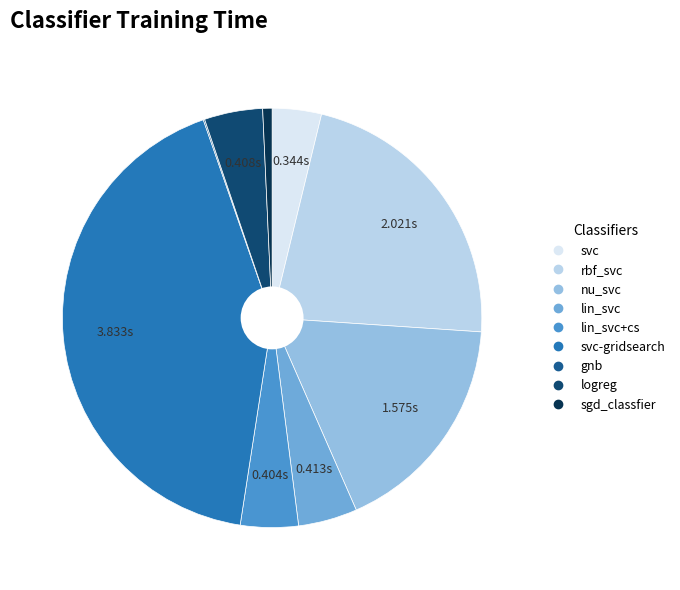

Is there a majority slice in this chart?

No